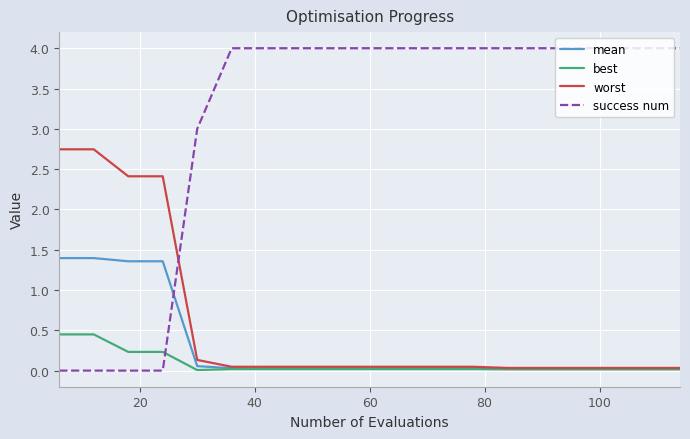

True or false: mean and success num cross at least once.

True